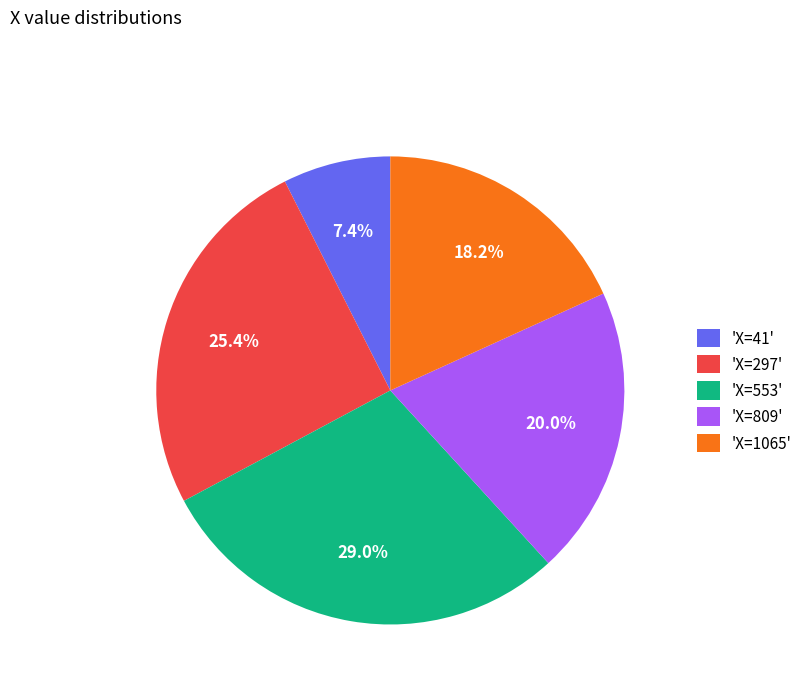

Which slice is the largest?

'X=553'